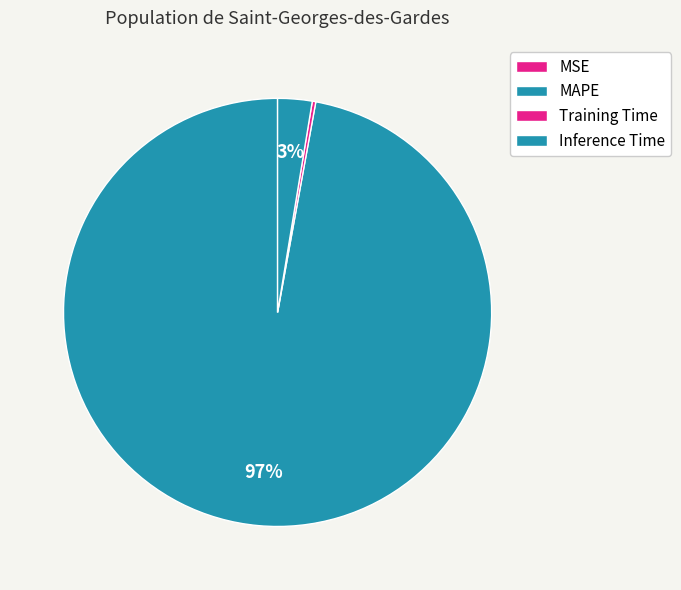

What is the largest slice in the pie chart?

MAPE